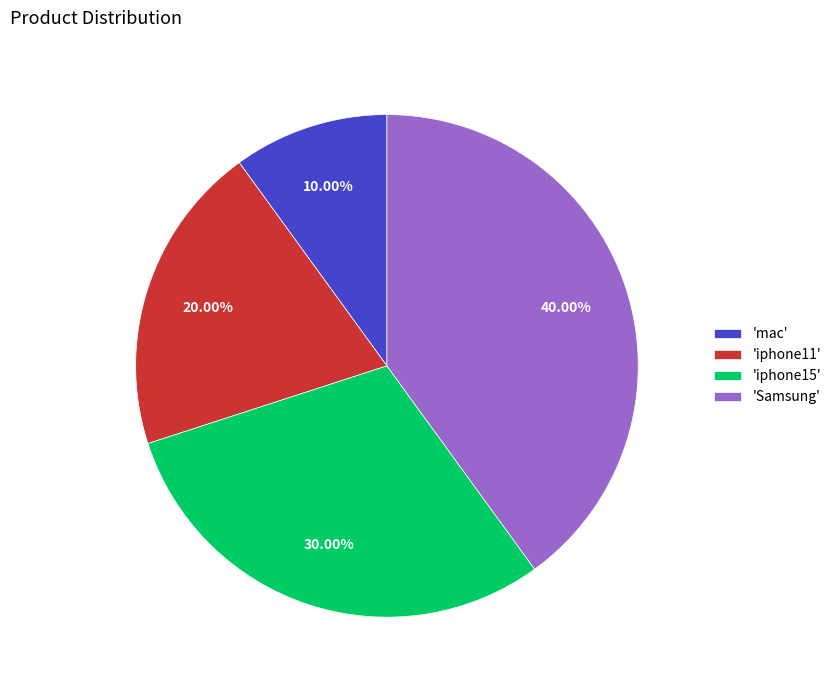

How many segments does this pie chart have?

4